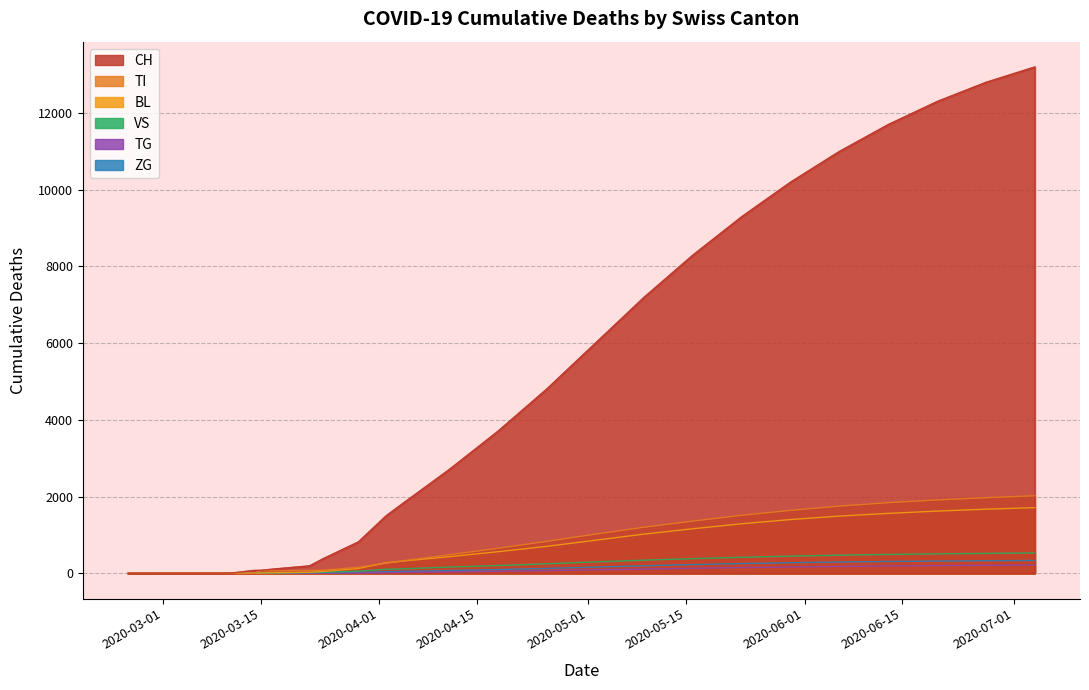

Between 0 and 11, which is larger?

11